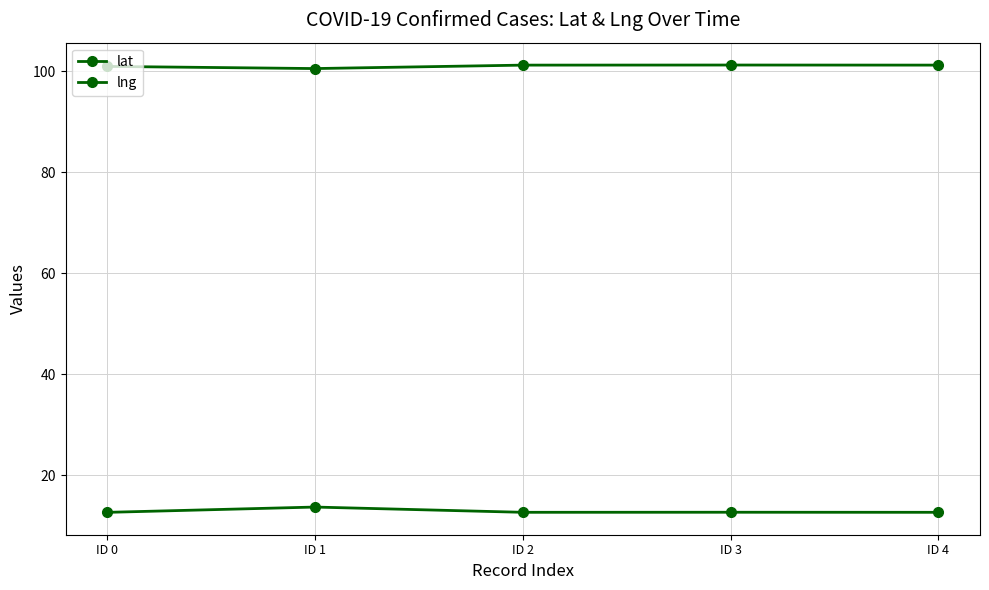

Is this an area chart (filled region under the line)?

No